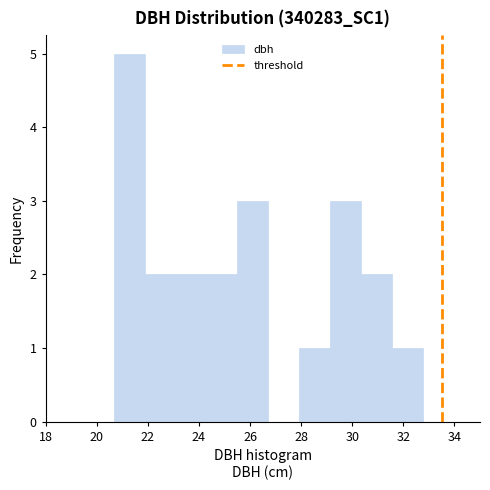

Reading left to right, list every bar in this chart as the range it spans on the x-axis followed by its height. Neither the bar edges nor the heights are printed on the chart, so give them approximately, as read against the axes.

20.6 to 21.8: 5
21.8 to 23.0: 2
23.0 to 24.2: 2
24.2 to 25.6: 2
25.6 to 26.8: 3
26.8 to 28.0: 0
28.0 to 29.2: 1
29.2 to 30.4: 3
30.4 to 31.6: 2
31.6 to 32.8: 1